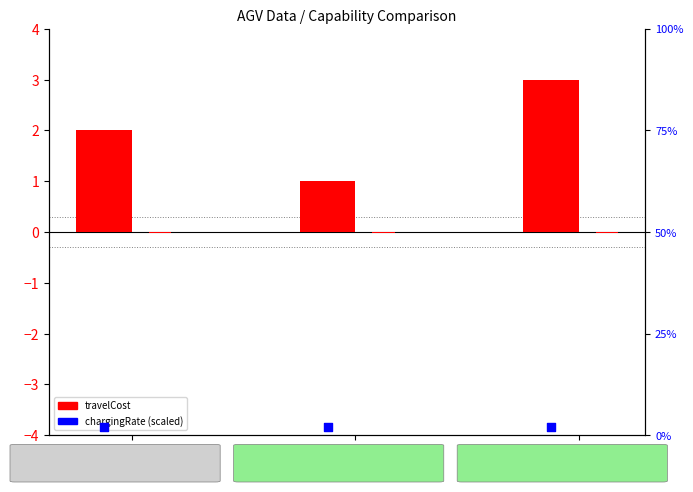

Which series has the largest total across all categories?

travelCost